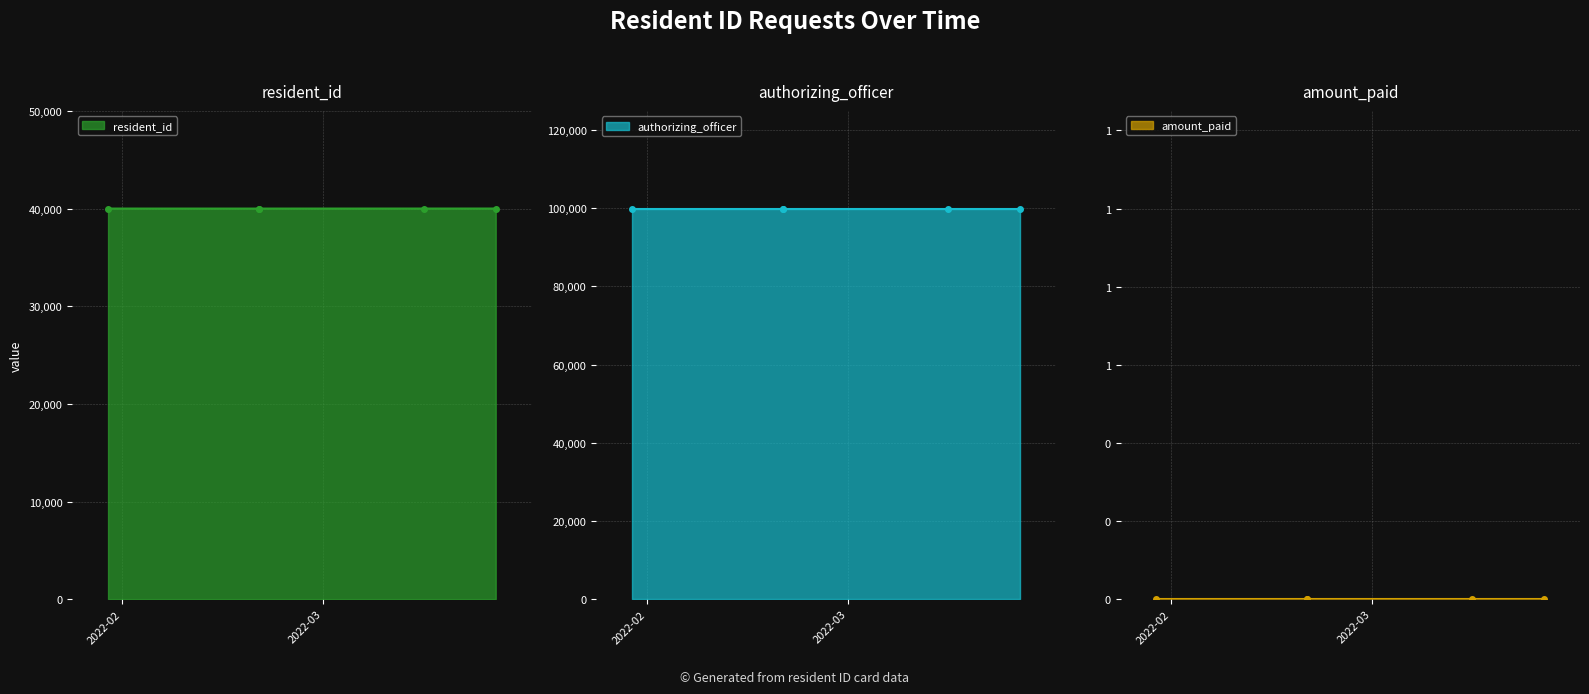

Between 2022-02-20 and 2022-02-20, which series saw the biggest shift?

resident_id